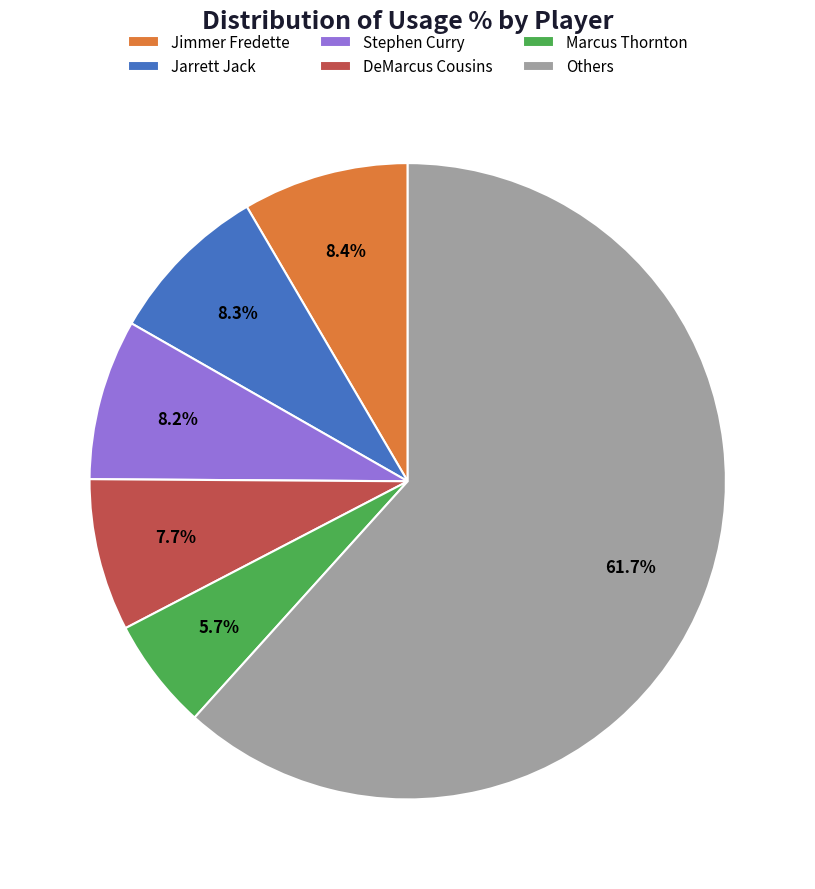

Approximately how many times larger is the value at Jarrett Jack compared to Marcus Thornton?

1.5